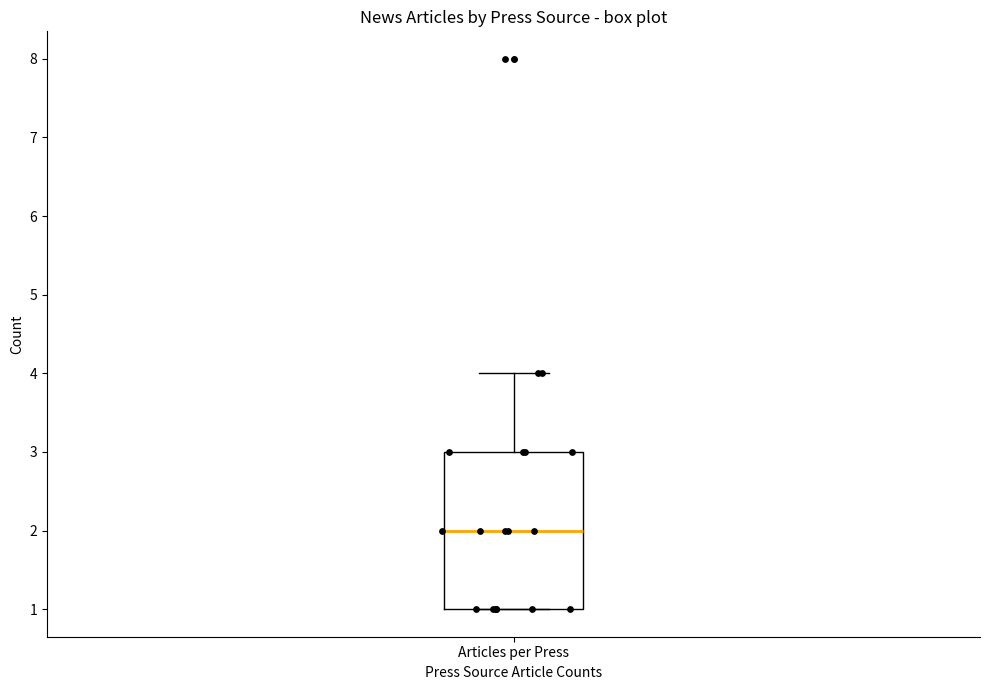

Where does the median line of the box for Articles per Press sit on the y-axis? The values are not printed on the chart, so give them approximately, as read against the axis.

2